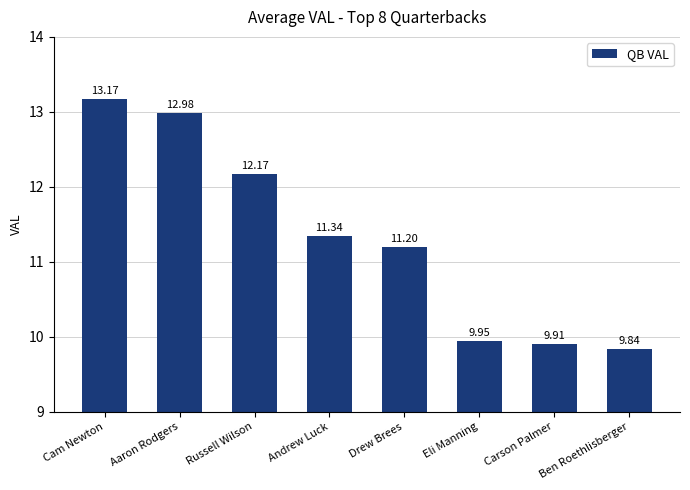

Approximately how many times larger is the value at Andrew Luck compared to Carson Palmer?

1.1